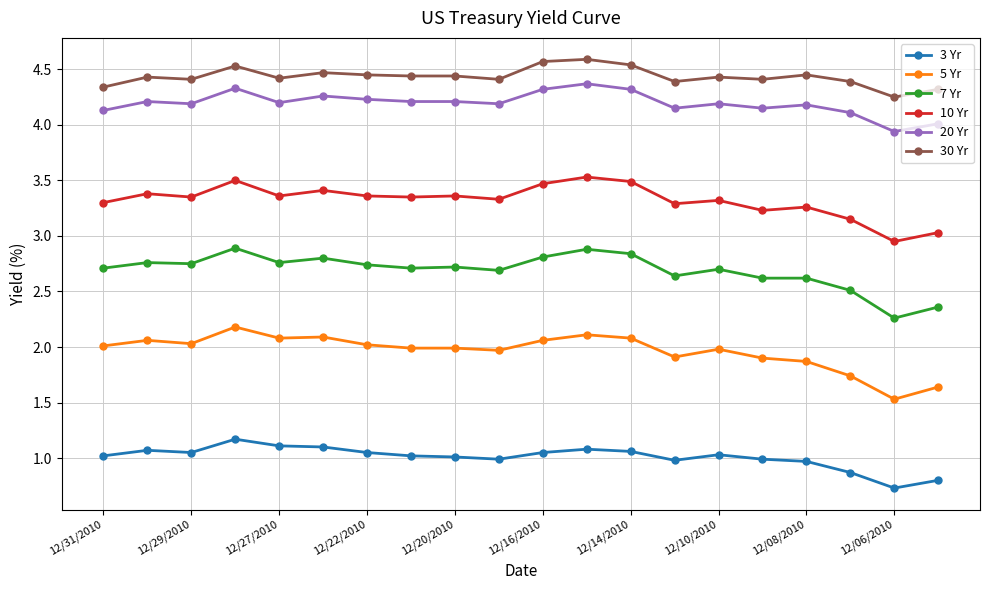

True or false: 30 Yr and 7 Yr intersect in this chart.

False